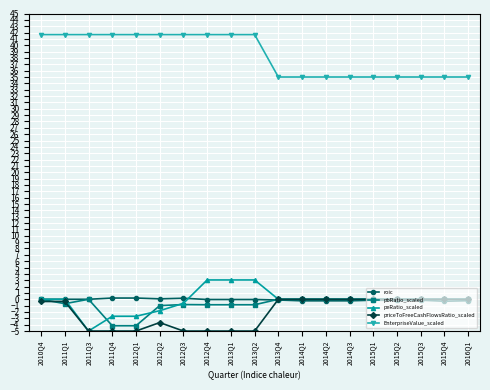

Is the value of EnterpriseValue_scaled at 2016Q1 greater than the value of roic at 2015Q1?

Yes